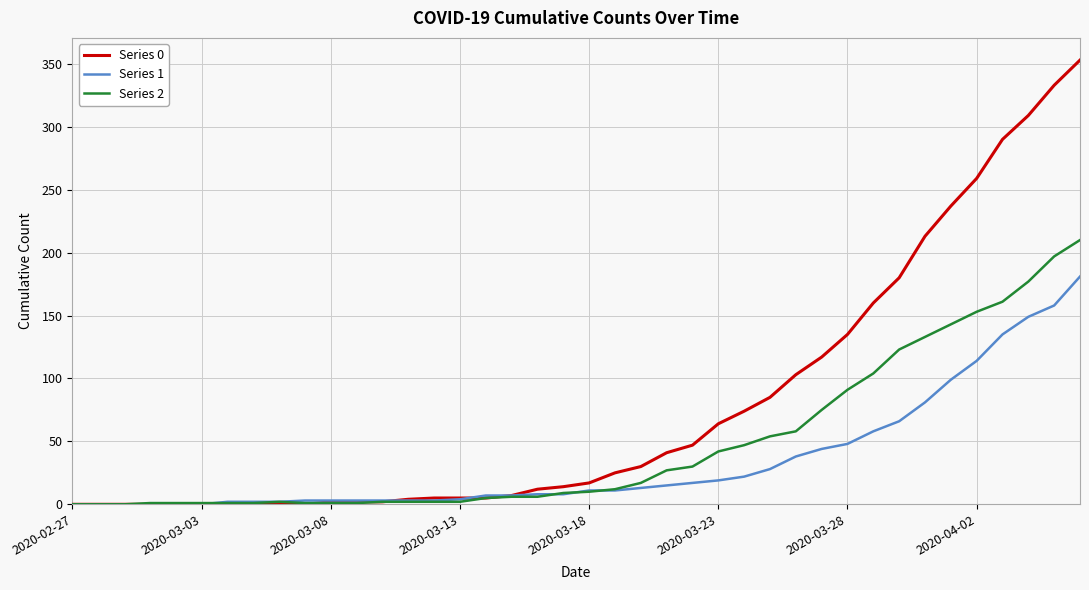

Which series has the largest total across all categories?

Series 0